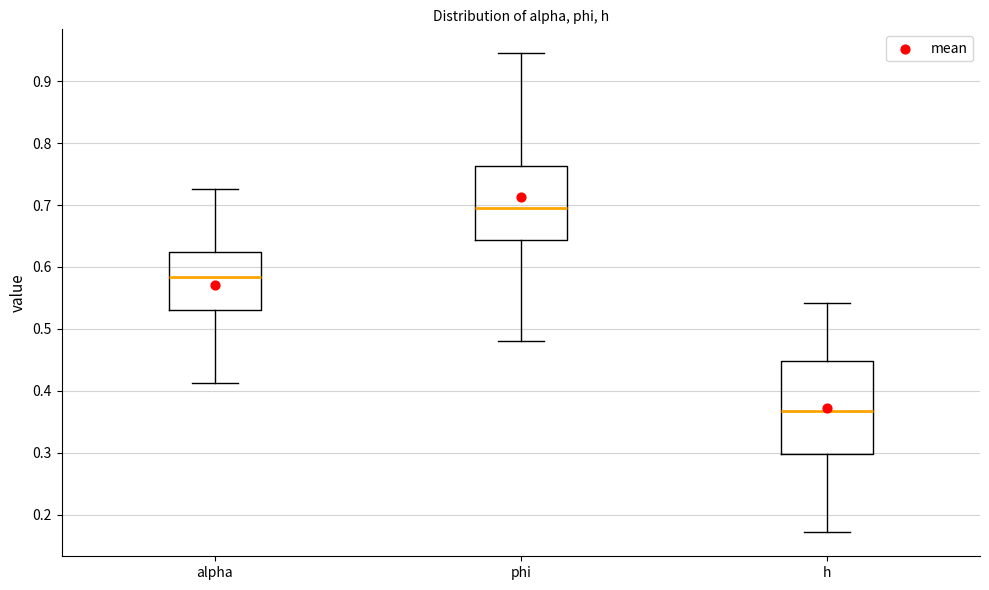

Reading left to right, read every box against the y-axis: the position of its median line, the range the box covers, and the ends of its whiskers. The values are not printed on the chart, so give them approximately, as read against the axis.

alpha: median 0.58, box 0.53 to 0.62, whiskers 0.41 to 0.73
phi: median 0.69, box 0.64 to 0.76, whiskers 0.48 to 0.95
h: median 0.37, box 0.30 to 0.45, whiskers 0.17 to 0.54